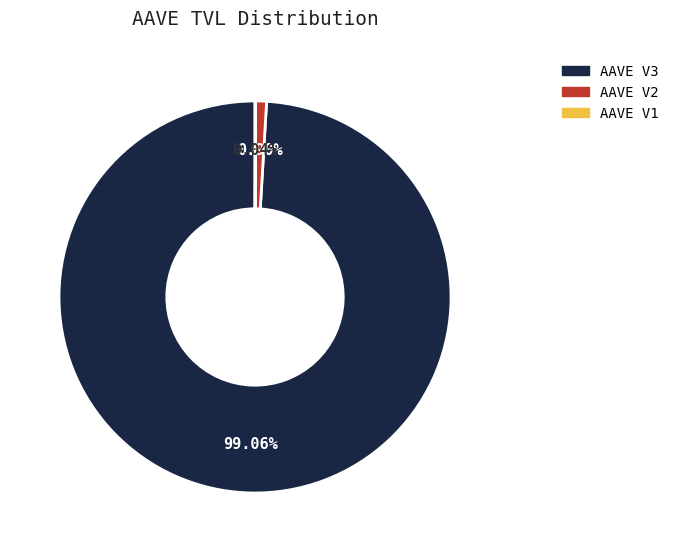

Which slice represents more than half of the pie?

AAVE V3